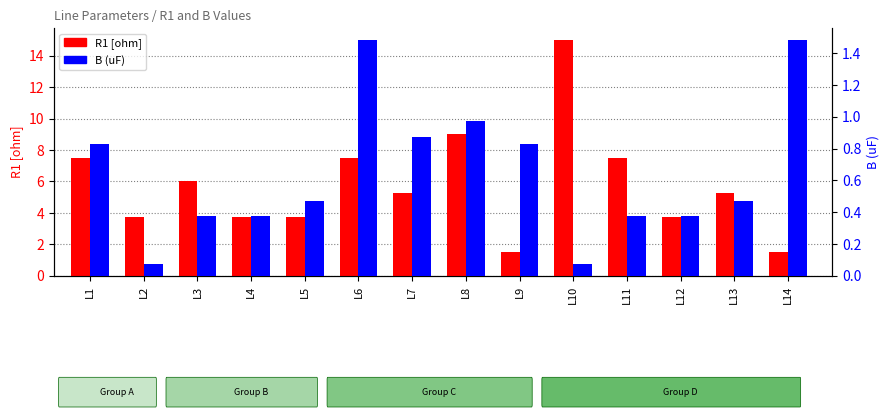

What is the difference between the B (uF) values at L8 and L3?

0.6